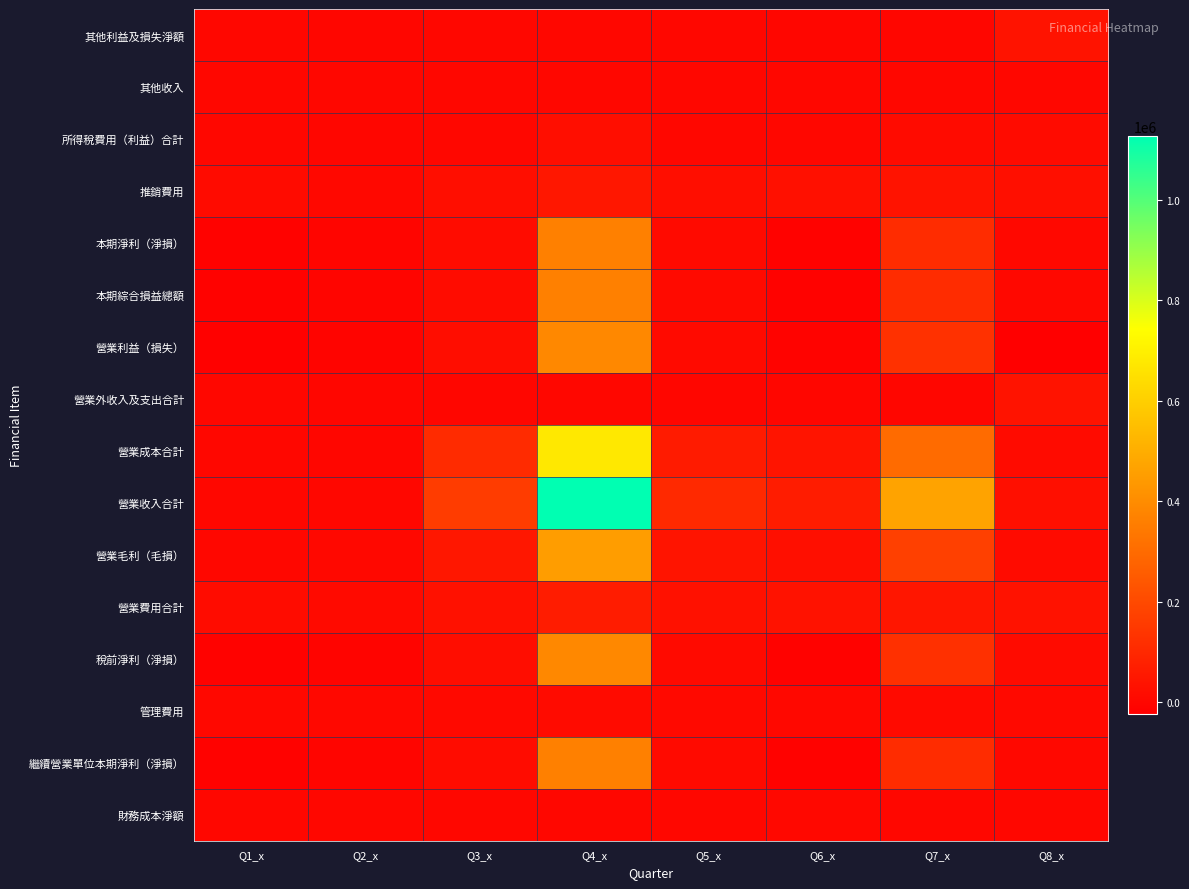

At which category does the chart reach its minimum across all series?

Q8_x